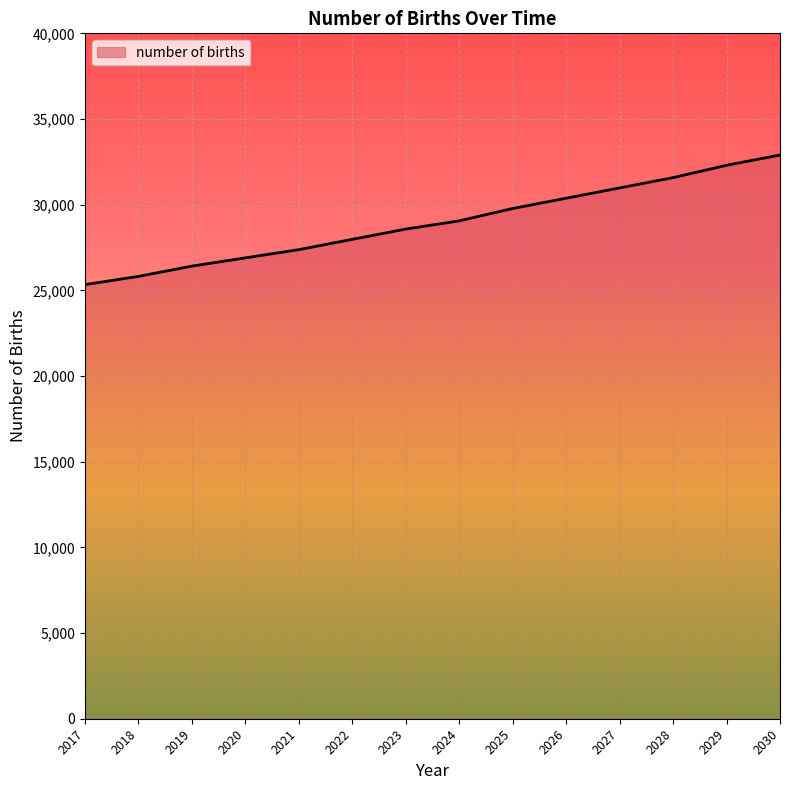

How many categories are shown in the chart?

14